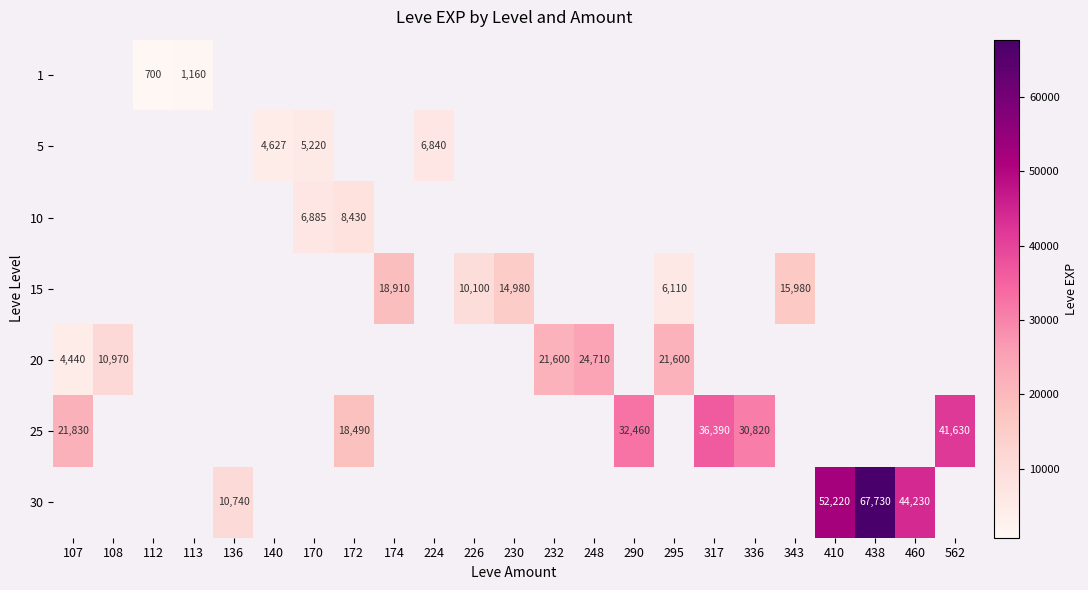

Which category has the highest value across all series?

438